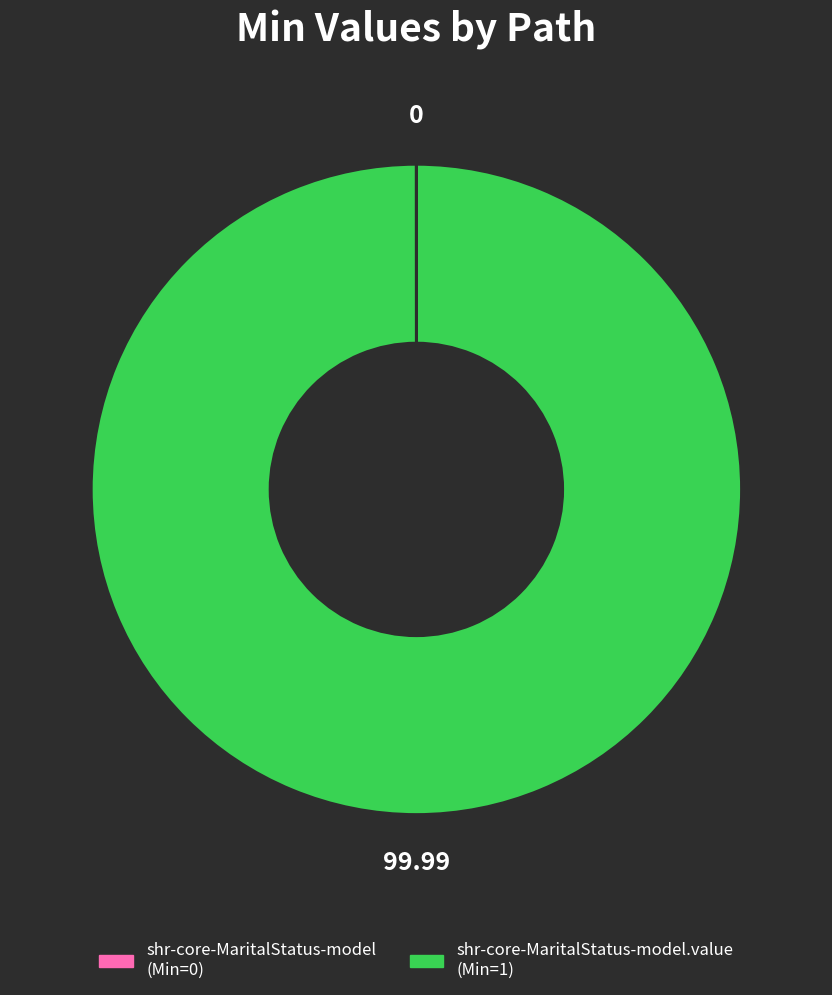

Does any single category account for the majority?

Yes